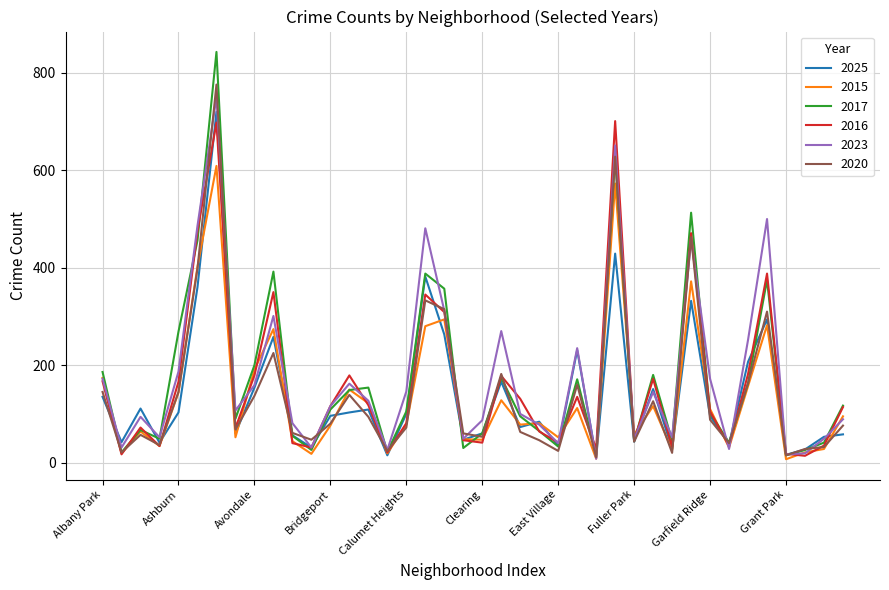

What is the maximum value for 2025?

720